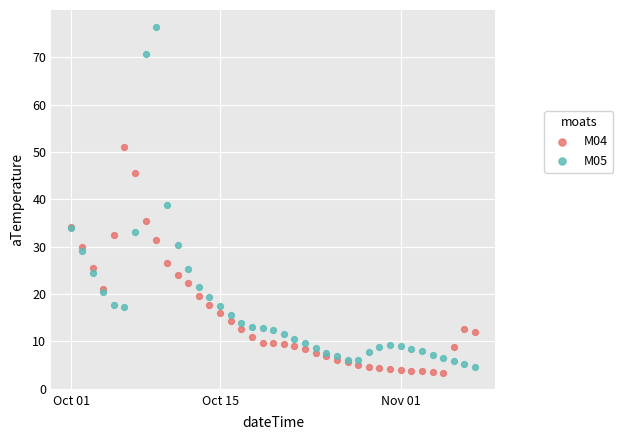

What are all the series names shown in the legend?

M04, M05